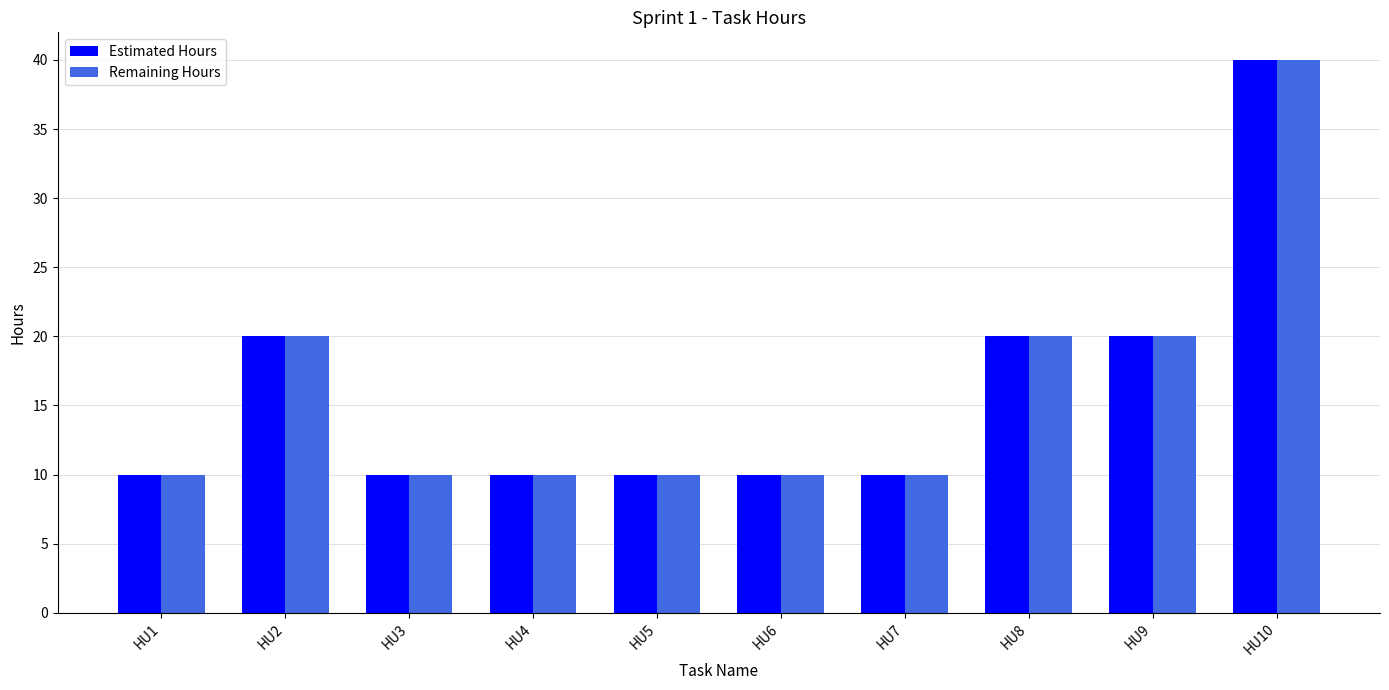

What is the total value across all series at HU7?

20